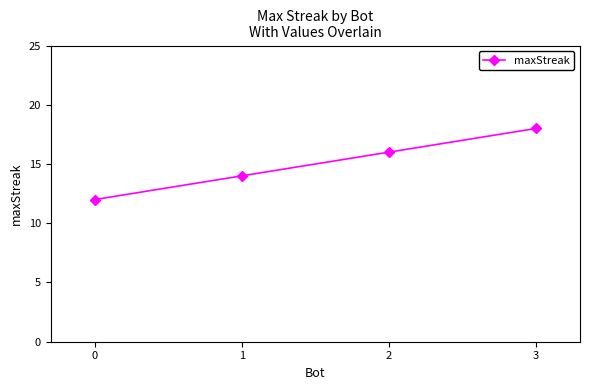

What is the average value?

15